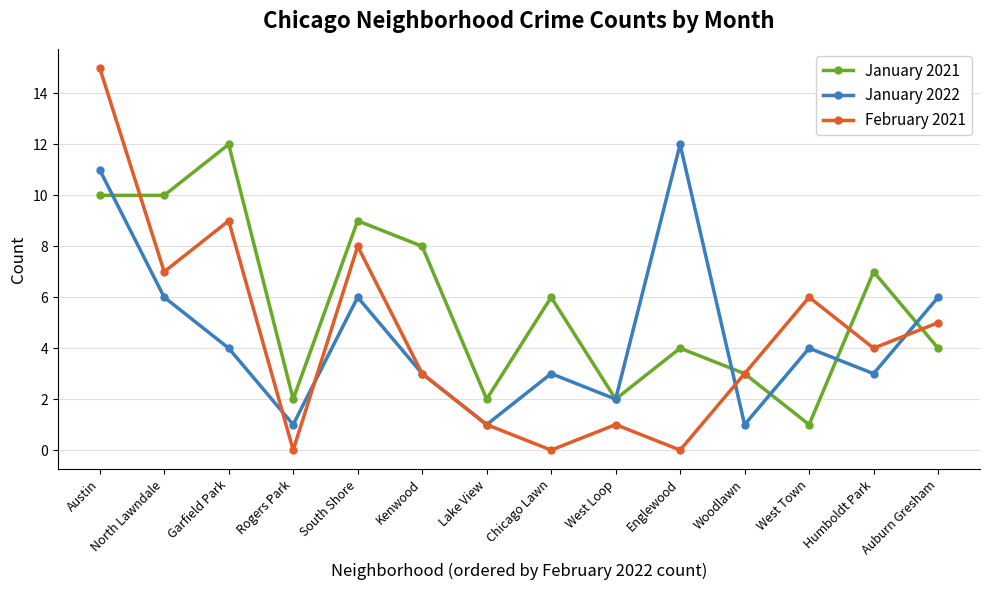

What is the label of the 3rd point from the right?

West Town